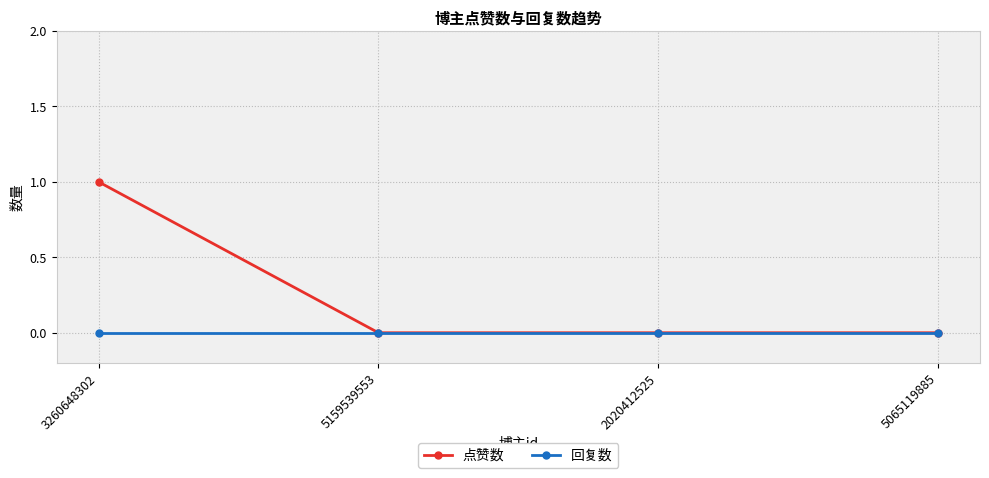

At 3260648302, list the series in order from largest to smallest.

点赞数, 回复数